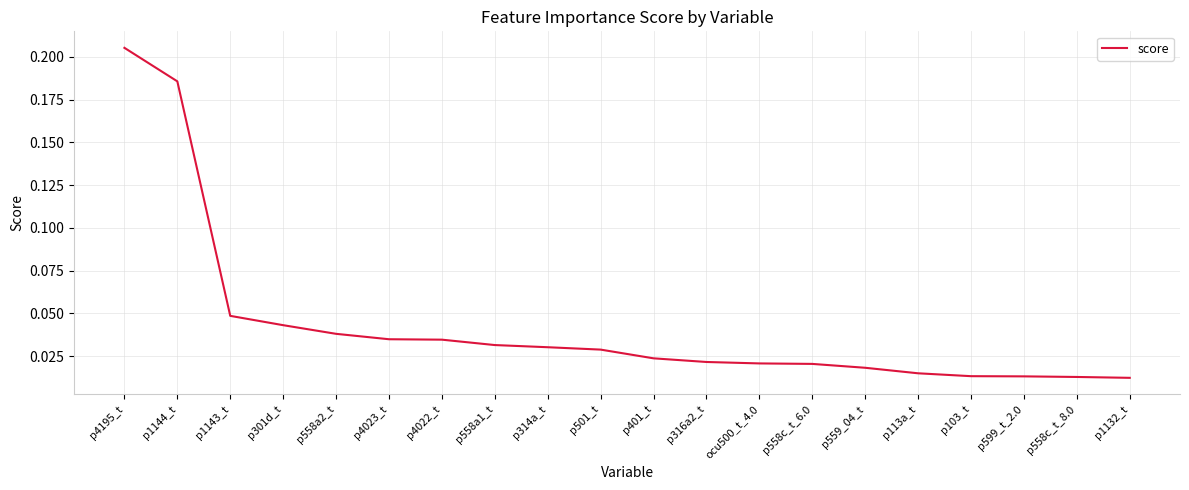

Does the chart have visible grid lines?

Yes